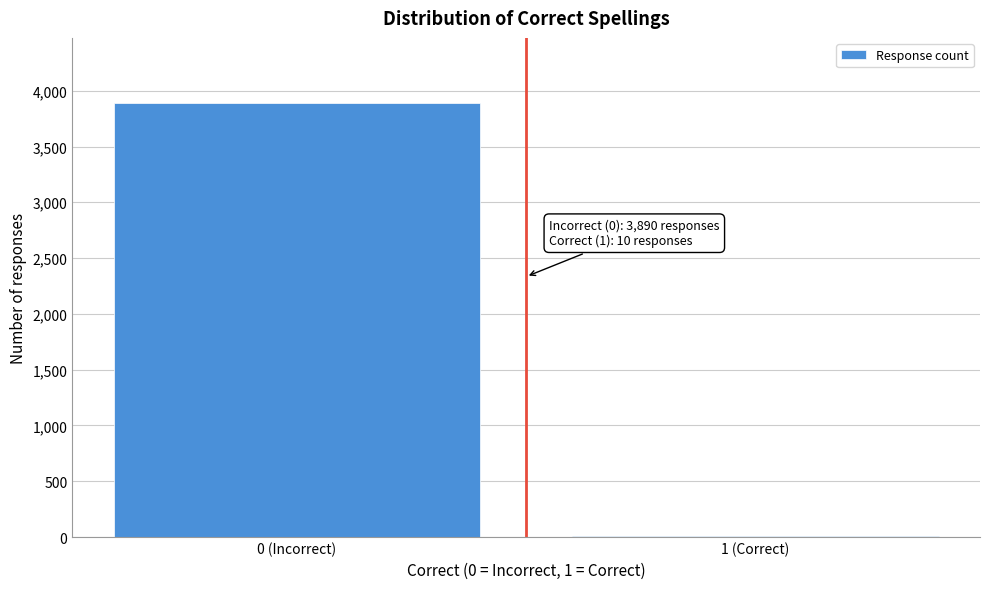

Reading left to right, list all the values displayed in this chart.

0 (Incorrect)=3890	1 (Correct)=10